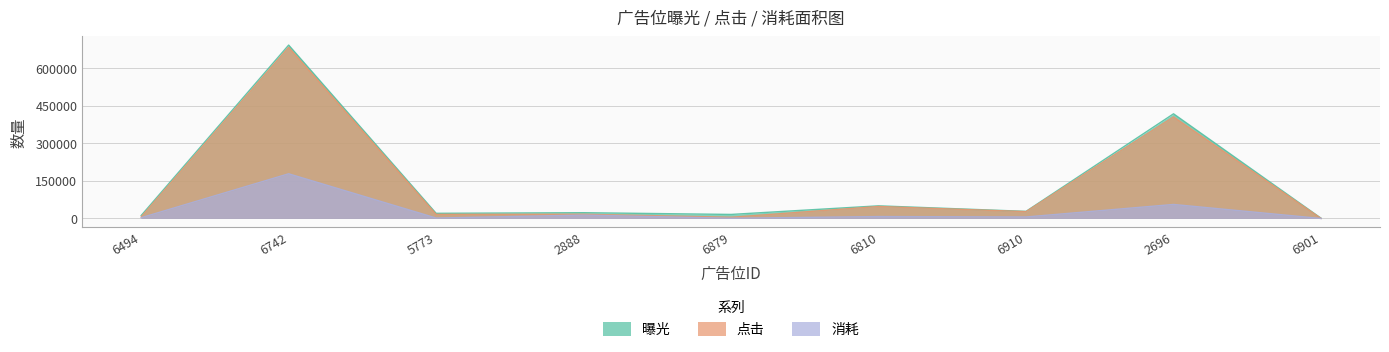

Which series has the widest spread of values?

曝光